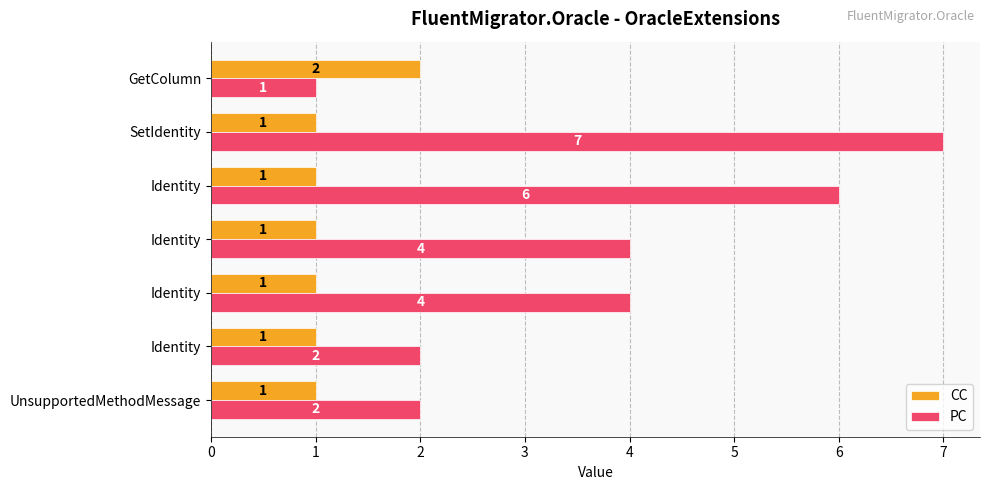

Reading left to right, list all the values displayed in this chart.

CC: 1	1	1	1	1	1	2
PC: 2	2	4	4	6	7	1